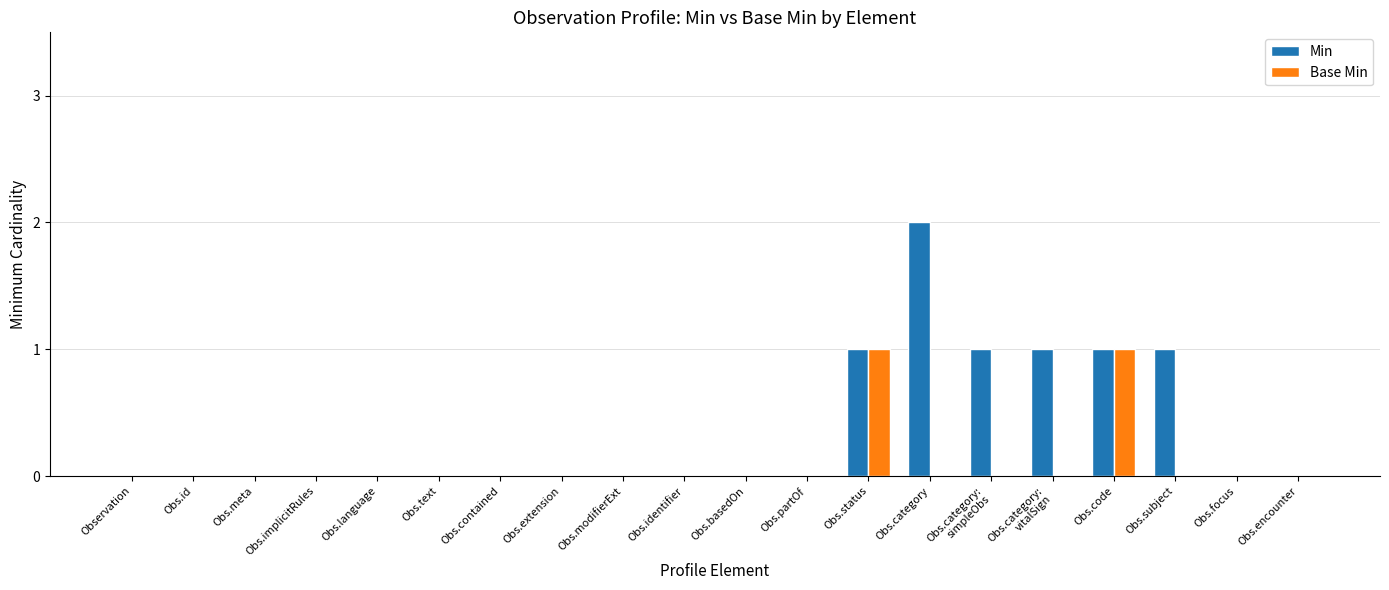

Which series has the largest range (max minus min)?

Min